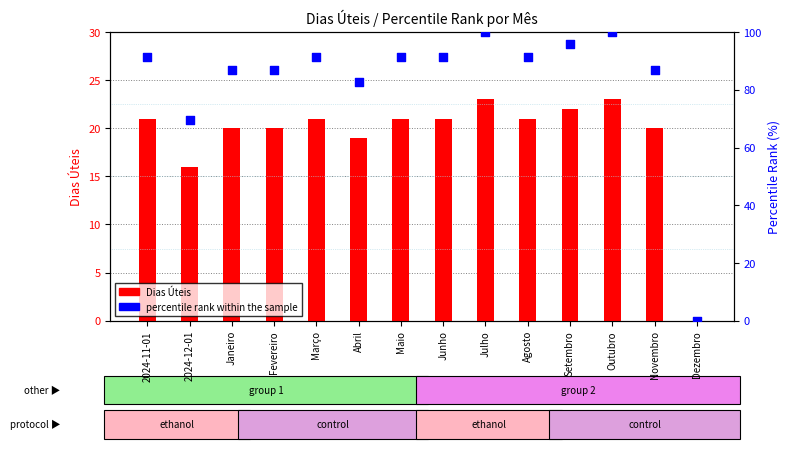

Which series contains the lowest Y value?

Dias Úteis